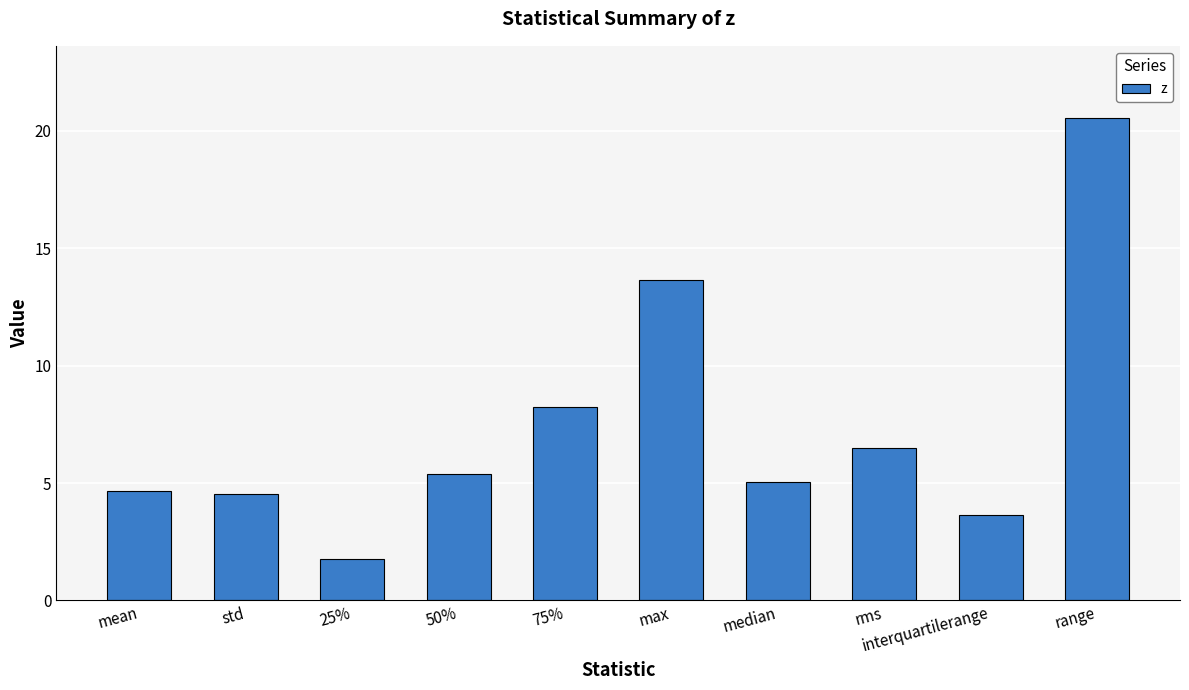

What is the label of the 8th bar from the right?

25%